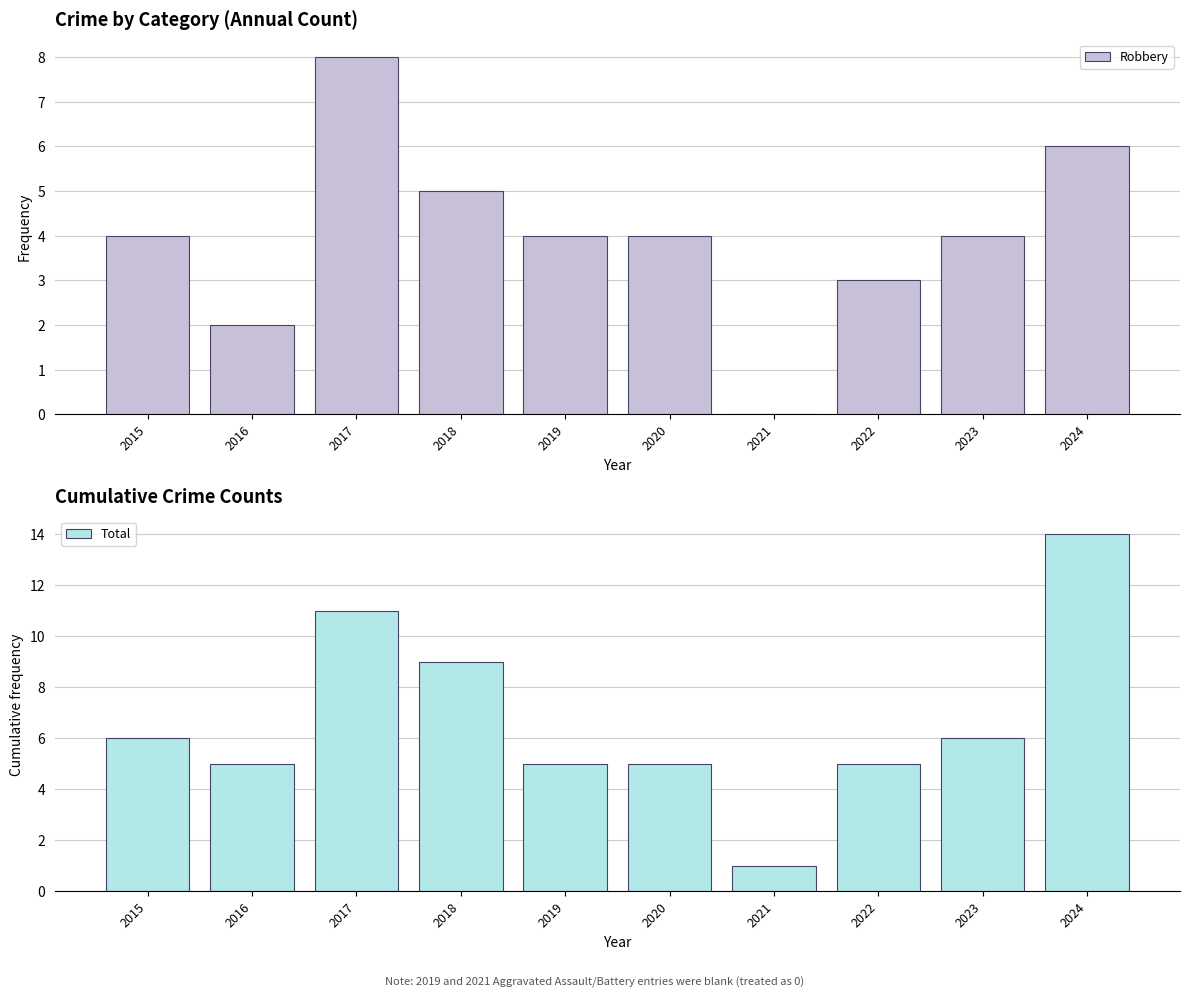

Is it true that Robbery equals 2 at 2016?

True